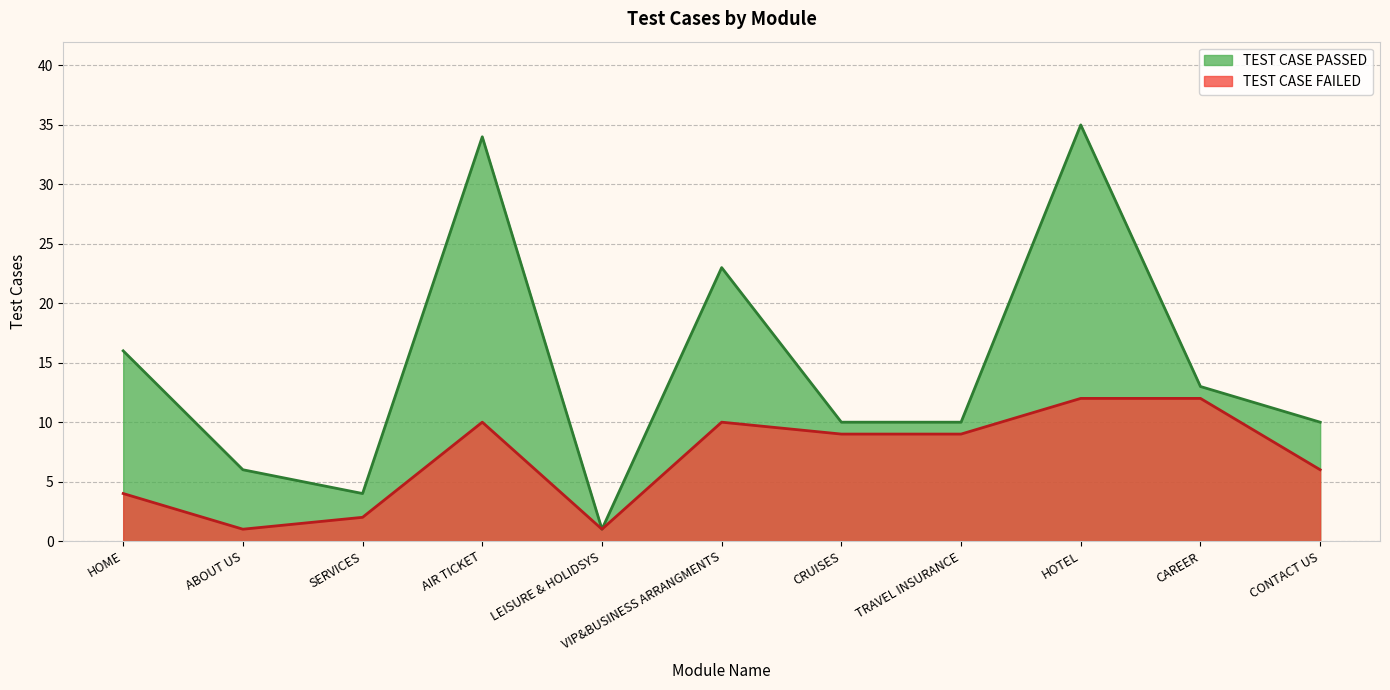

Which series has the largest range (max minus min)?

TEST CASE PASSED